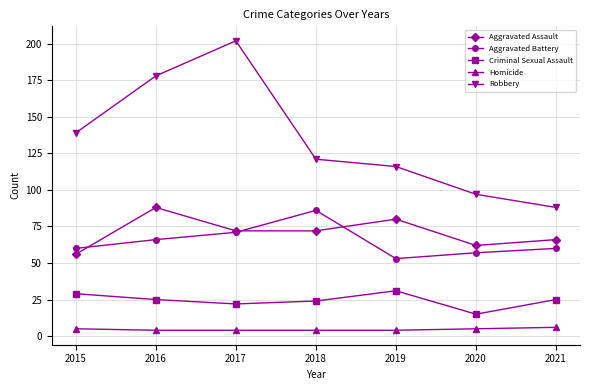

At which category is the sum across all series the highest?

2017